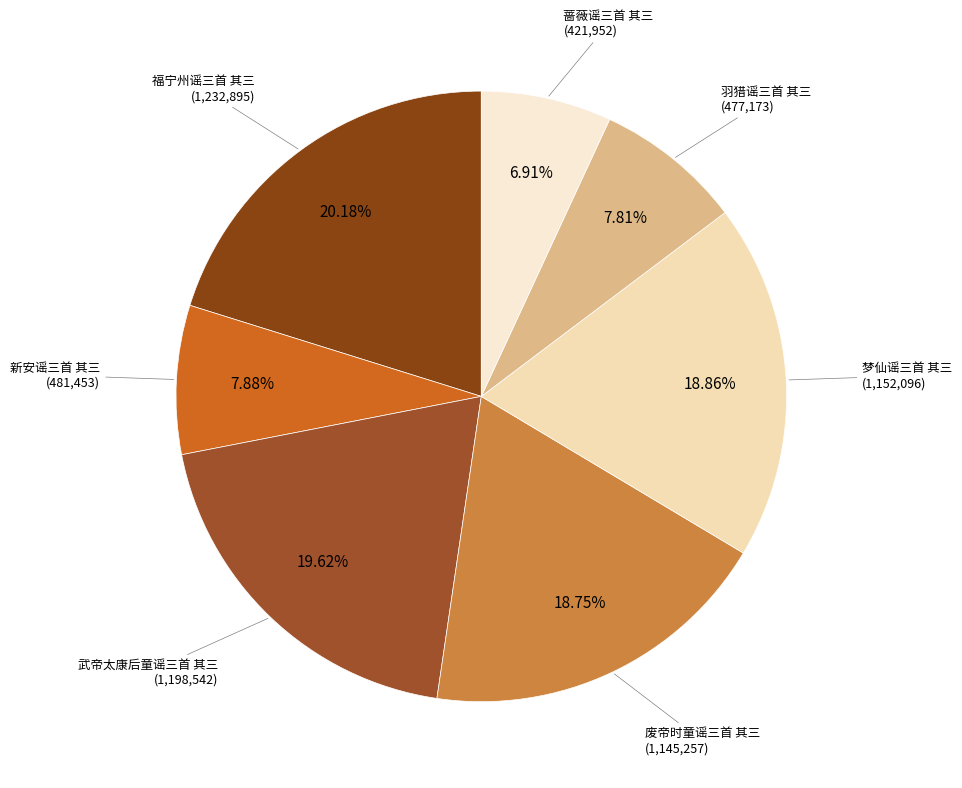

Count the number of slices in the pie.

7